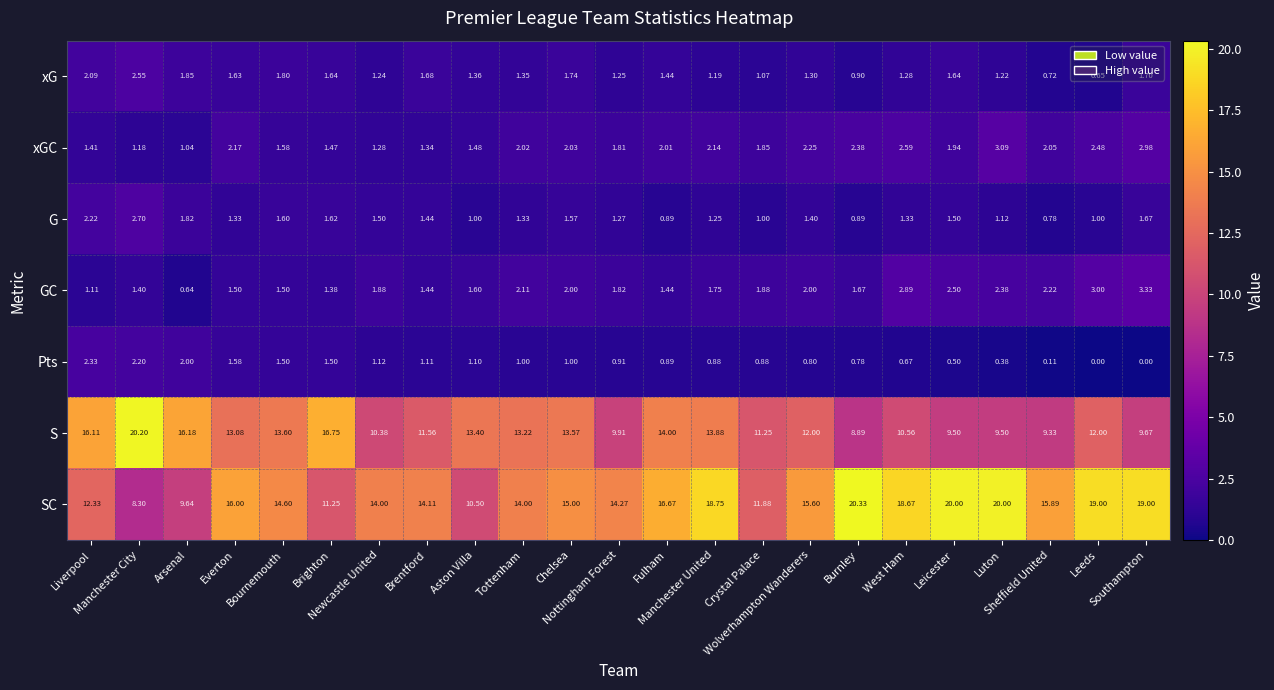

Rank the series by their maximum value, from highest to lowest.

SC, S, GC, xGC, G, xG, Pts